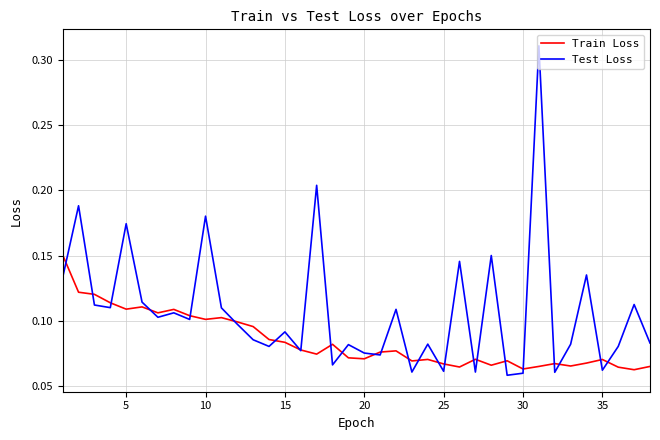

How many lines are shown in the chart?

2